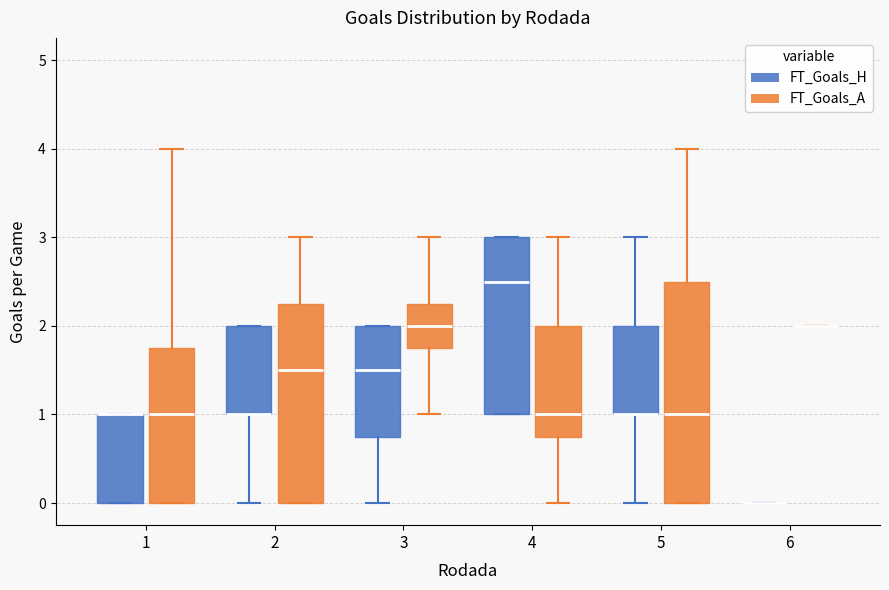

Reading left to right, transcribe this box plot: for each box, give where its median line is, the range the box spans, and where its two whiskers end, as read against the y-axis. The values are not printed on the chart, so give them approximately, as read against the axis.

1 (FT_Goals_H): median 1.0 (drawn on the box's upper edge), box 0.0 to 1.0, whiskers 0.0 to 1.0
1 (FT_Goals_A): median 1.0, box 0.0 to 1.8, whiskers 0.0 to 4.0
2 (FT_Goals_H): median 1.0 (drawn on the box's lower edge), box 1.0 to 2.0, whiskers 0.0 to 2.0
2 (FT_Goals_A): median 1.5, box 0.0 to 2.3, whiskers 0.0 to 3.0
3 (FT_Goals_H): median 1.5, box 0.8 to 2.0, whiskers 0.0 to 2.0
3 (FT_Goals_A): median 2.0, box 1.8 to 2.3, whiskers 1.0 to 3.0
4 (FT_Goals_H): median 2.5, box 1.0 to 3.0, whiskers 1.0 to 3.0
4 (FT_Goals_A): median 1.0, box 0.8 to 2.0, whiskers 0.0 to 3.0
5 (FT_Goals_H): median 1.0 (drawn on the box's lower edge), box 1.0 to 2.0, whiskers 0.0 to 3.0
5 (FT_Goals_A): median 1.0, box 0.0 to 2.5, whiskers 0.0 to 4.0
6 (FT_Goals_H): box collapsed to a line at 0.0, whiskers 0.0 to 0.0
6 (FT_Goals_A): box collapsed to a line at 2.0, whiskers 2.0 to 2.0